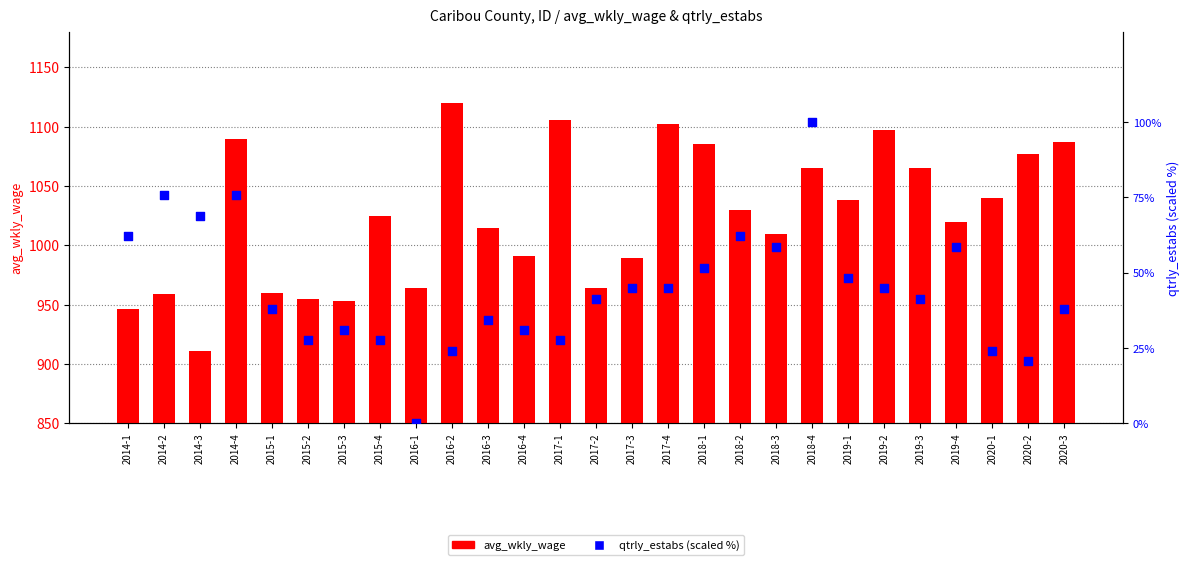

What are all the series names shown in the legend?

avg_wkly_wage, qtrly_estabs (scaled %)